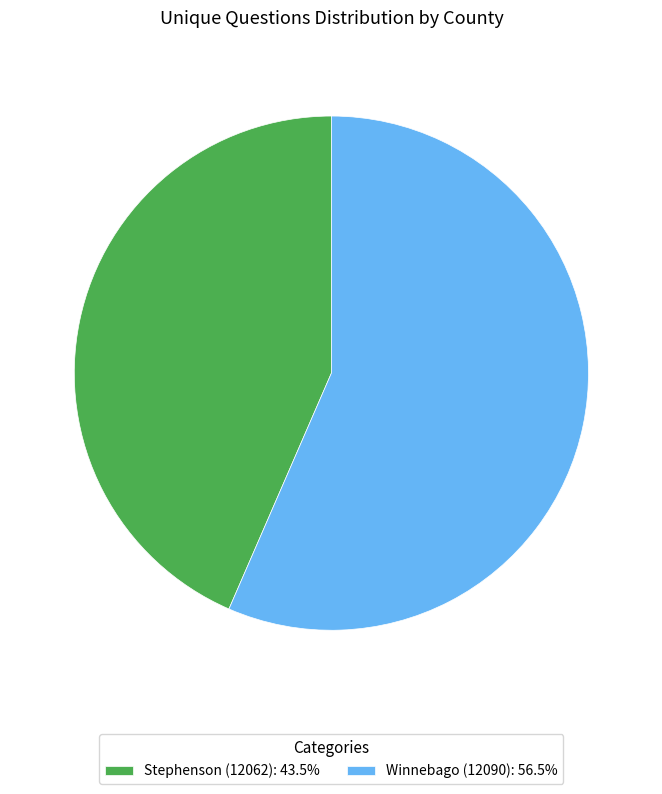

What is the majority slice?

Winnebago (12090)